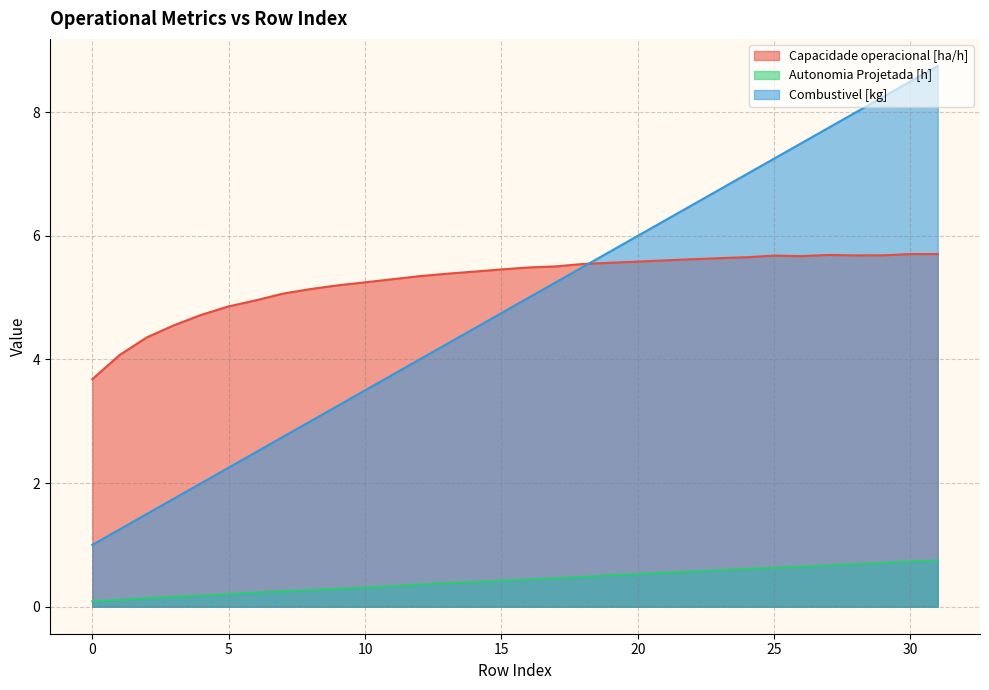

What is the maximum value for Autonomia Projetada [h]?

0.8